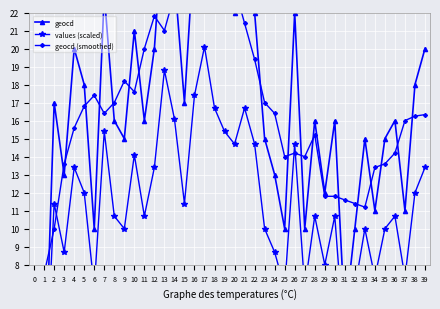

Where is geocd nearest to the value 15?

9